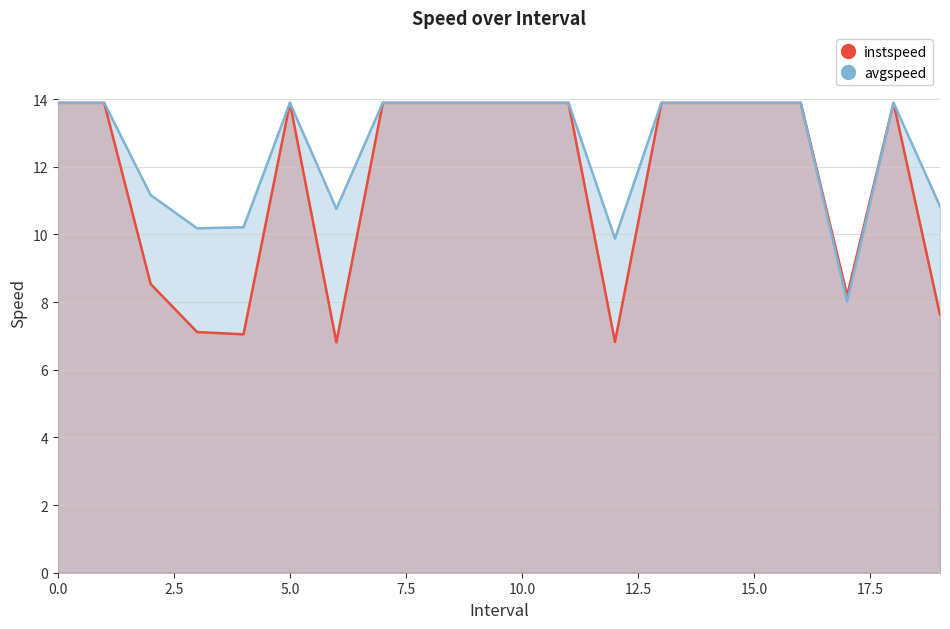

List the series in order of their overall mean, highest first.

avgspeed, instspeed